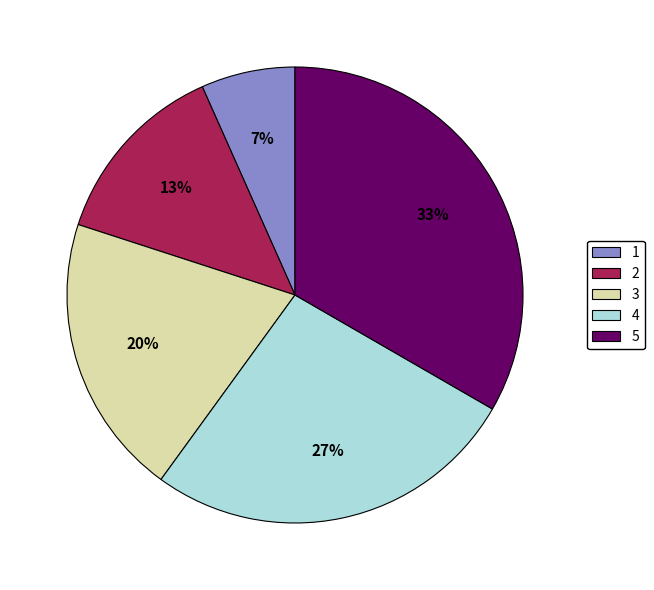

Is it true that 5 is 27% of the pie?

False